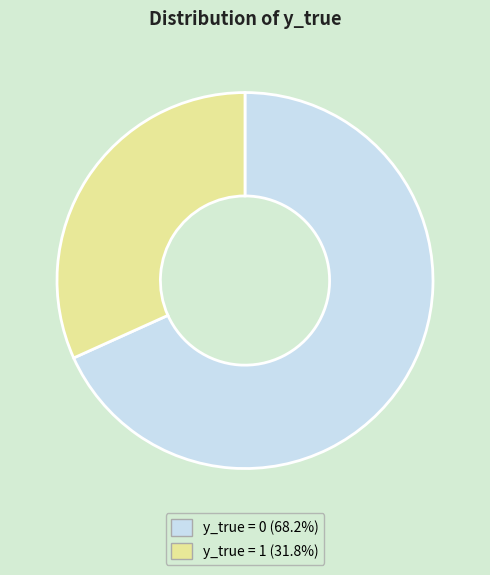

The y_true = 1 slice represents 26% of the pie. True or false?

False